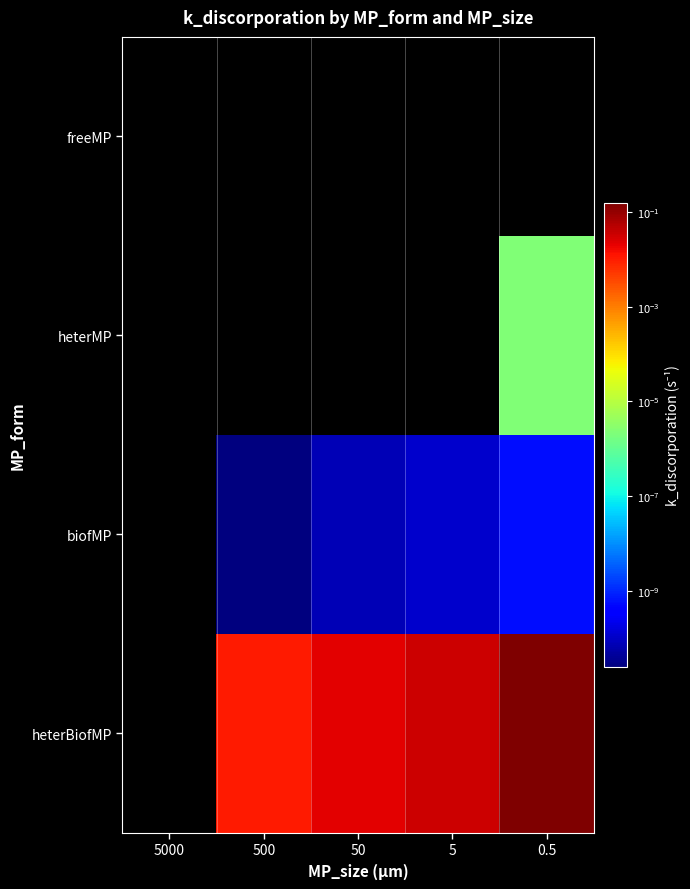

At how many categories does at least one series exceed 0?

4